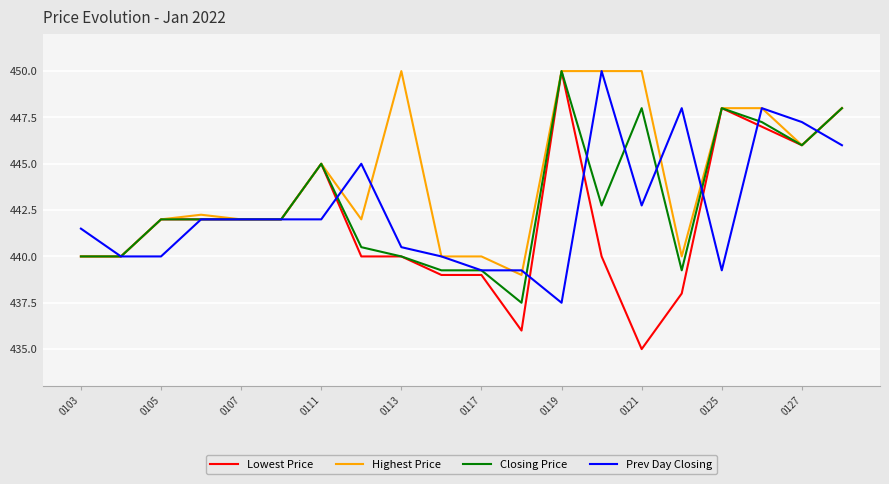

What is the minimum value for Lowest Price?

435.0